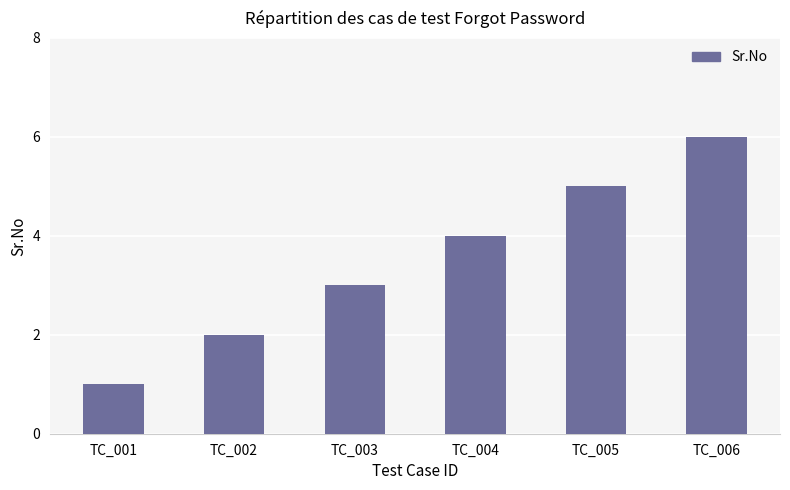

What is the greatest value displayed?

6